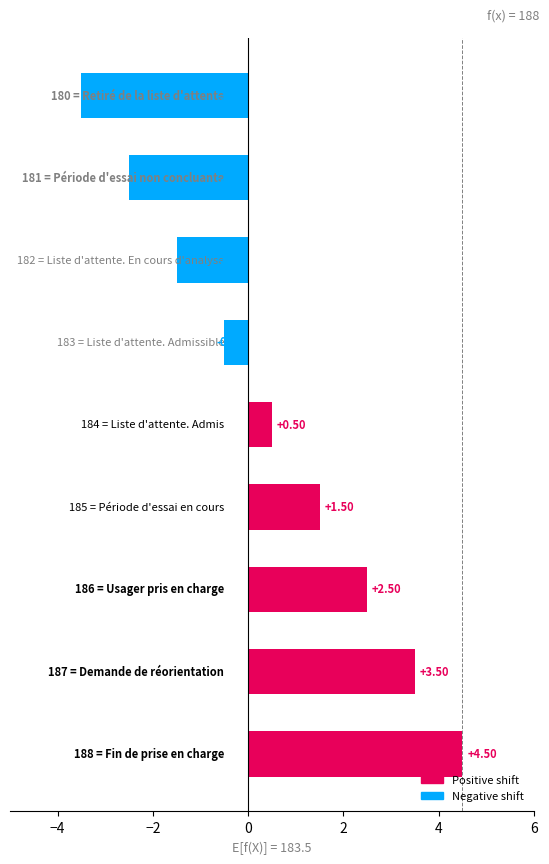

What is the difference between the maximum and minimum values?

8.0